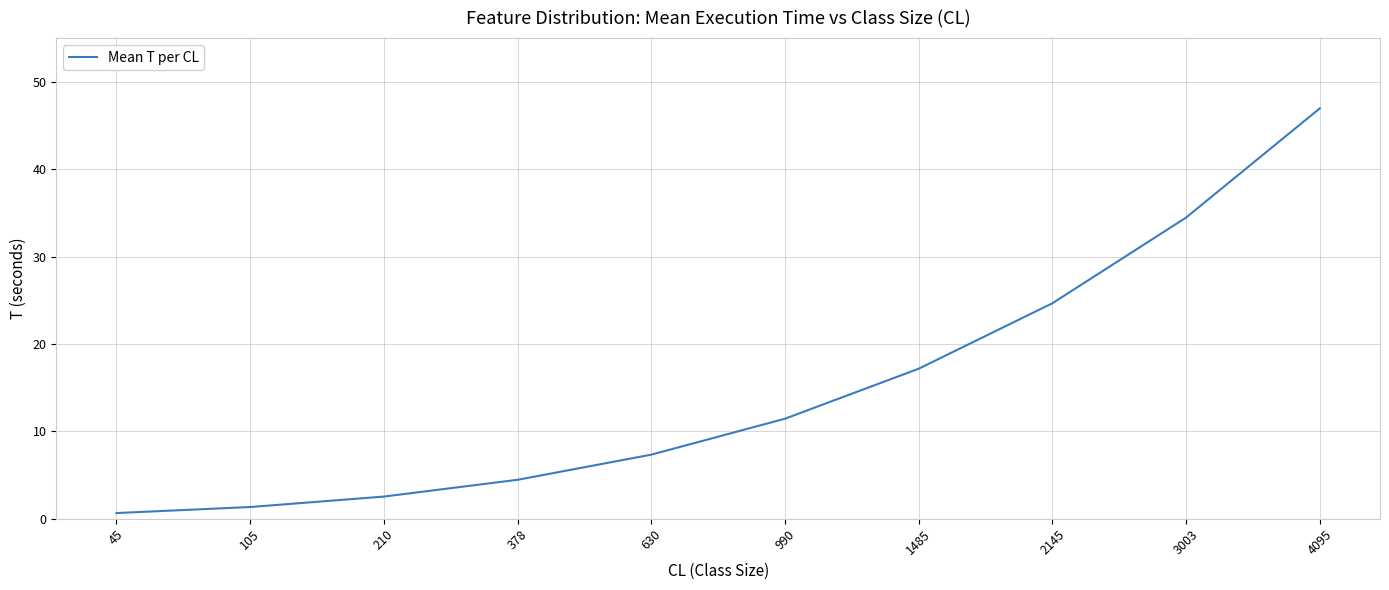

Where is the data nearest to the value 23?

2145